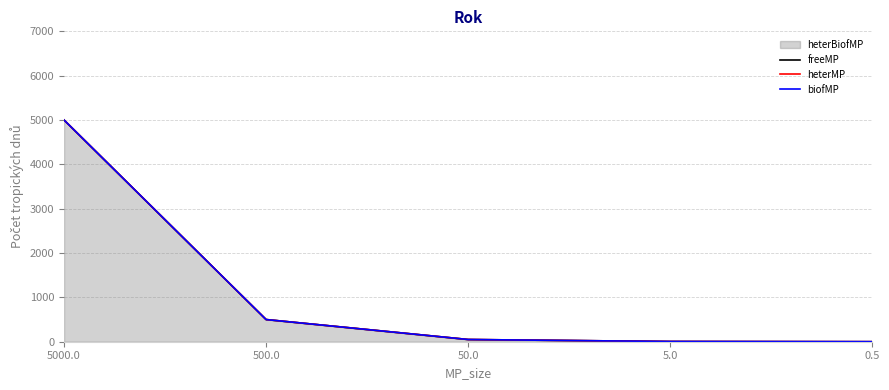

Is it true that heterMP equals 900.0 at 500.0?

False